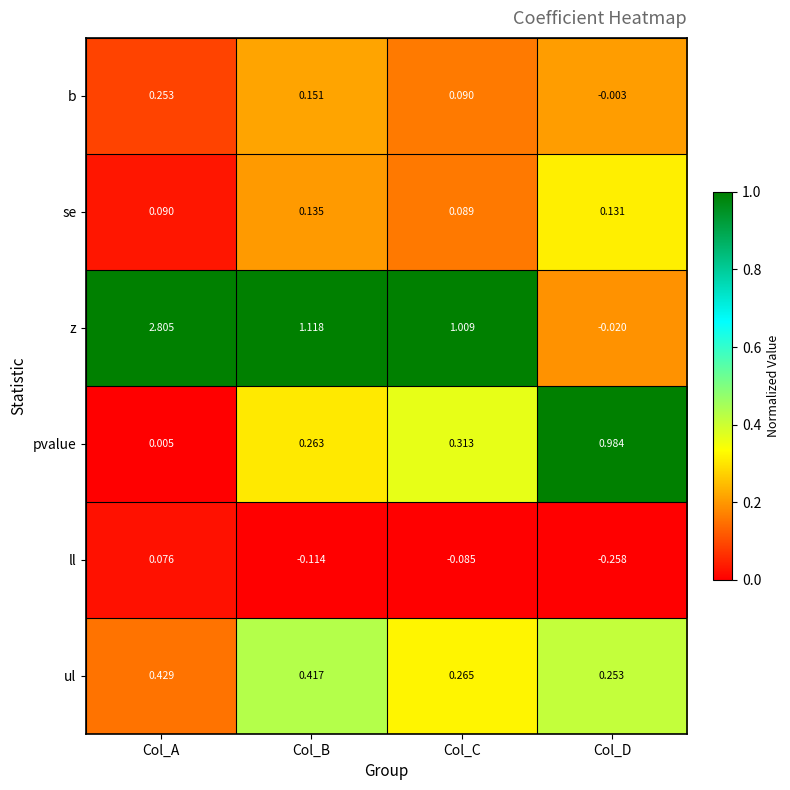

Rank the series by their maximum value, from lowest to highest.

ll, se, b, ul, pvalue, z